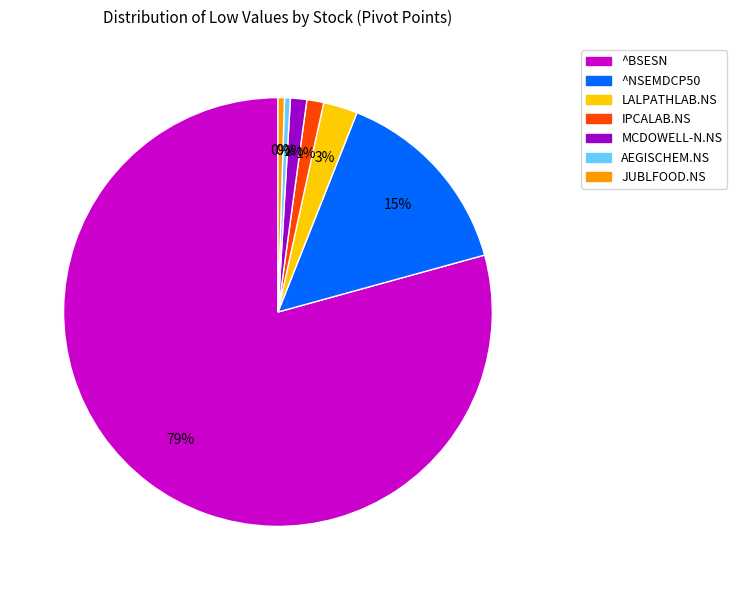

To the nearest percent, what is the average slice percentage?

14%